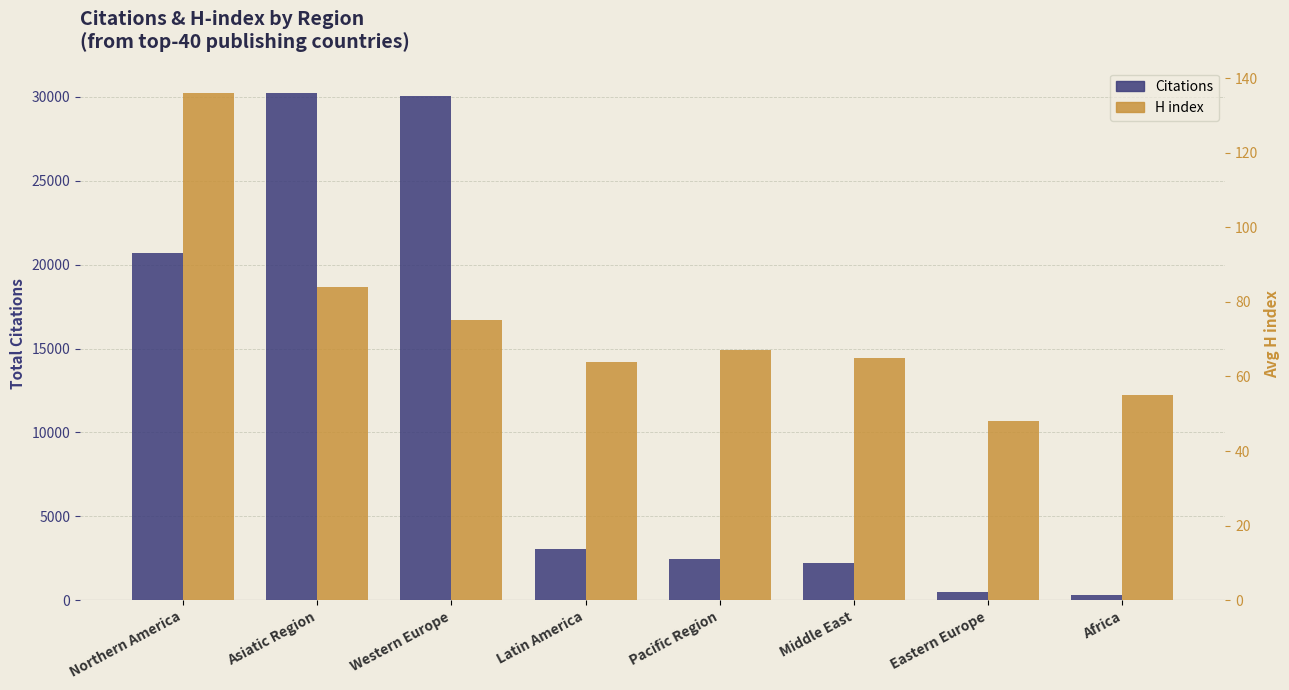

Reading left to right, extract all data points from this chart.

Citations: 20696	30229	30021	3079	2472	2200	474	320
H index: 136	84	75	64	67	65	48	55